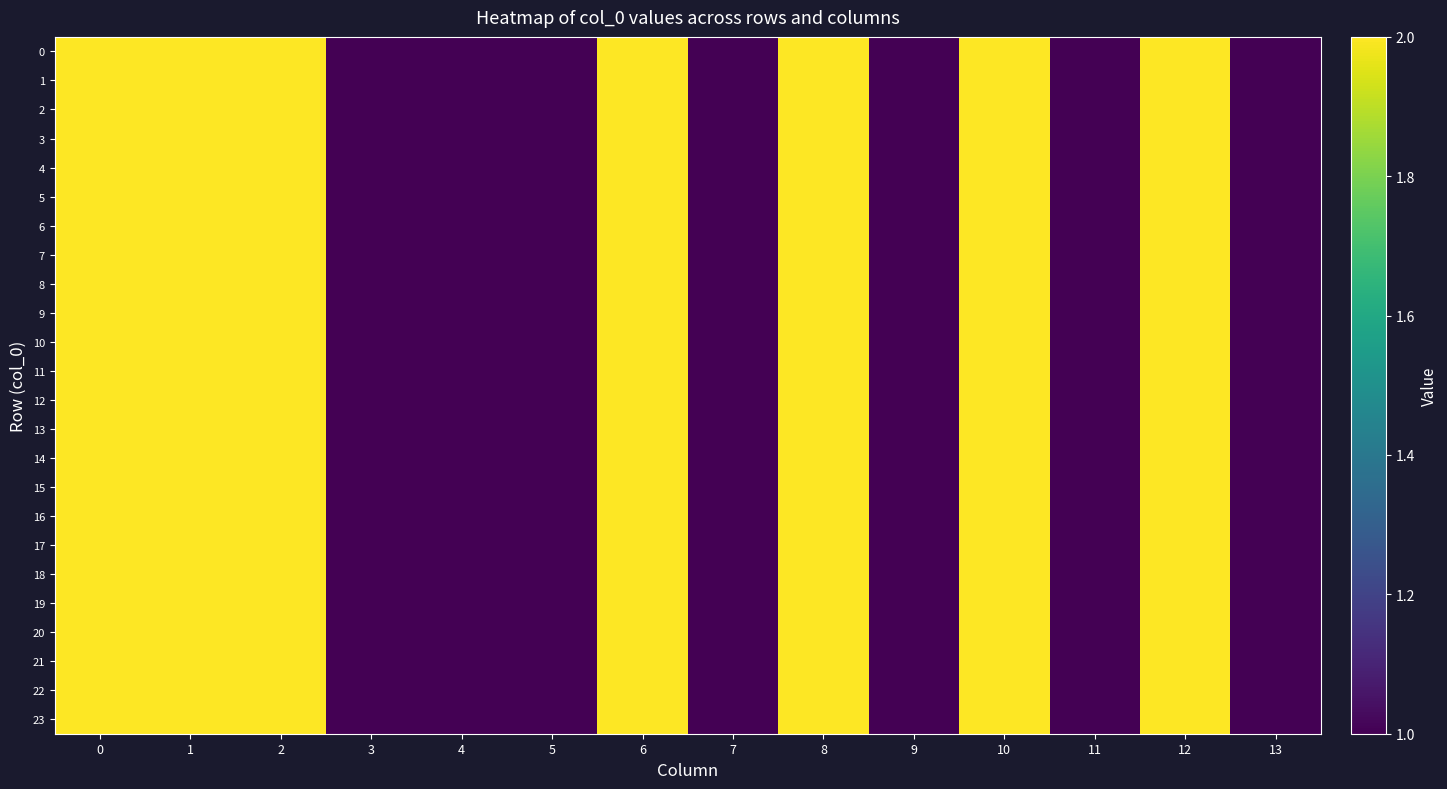

Reading left to right, what are all the values shown in this chart?

0: 0=2	1=2	2=2	3=1	4=1	5=1	6=2	7=1	8=2	9=1	10=2	11=1	12=2	13=1
1: 0=2	1=2	2=2	3=1	4=1	5=1	6=2	7=1	8=2	9=1	10=2	11=1	12=2	13=1
2: 0=2	1=2	2=2	3=1	4=1	5=1	6=2	7=1	8=2	9=1	10=2	11=1	12=2	13=1
3: 0=2	1=2	2=2	3=1	4=1	5=1	6=2	7=1	8=2	9=1	10=2	11=1	12=2	13=1
4: 0=2	1=2	2=2	3=1	4=1	5=1	6=2	7=1	8=2	9=1	10=2	11=1	12=2	13=1
5: 0=2	1=2	2=2	3=1	4=1	5=1	6=2	7=1	8=2	9=1	10=2	11=1	12=2	13=1
6: 0=2	1=2	2=2	3=1	4=1	5=1	6=2	7=1	8=2	9=1	10=2	11=1	12=2	13=1
7: 0=2	1=2	2=2	3=1	4=1	5=1	6=2	7=1	8=2	9=1	10=2	11=1	12=2	13=1
8: 0=2	1=2	2=2	3=1	4=1	5=1	6=2	7=1	8=2	9=1	10=2	11=1	12=2	13=1
9: 0=2	1=2	2=2	3=1	4=1	5=1	6=2	7=1	8=2	9=1	10=2	11=1	12=2	13=1
10: 0=2	1=2	2=2	3=1	4=1	5=1	6=2	7=1	8=2	9=1	10=2	11=1	12=2	13=1
11: 0=2	1=2	2=2	3=1	4=1	5=1	6=2	7=1	8=2	9=1	10=2	11=1	12=2	13=1
12: 0=2	1=2	2=2	3=1	4=1	5=1	6=2	7=1	8=2	9=1	10=2	11=1	12=2	13=1
13: 0=2	1=2	2=2	3=1	4=1	5=1	6=2	7=1	8=2	9=1	10=2	11=1	12=2	13=1
14: 0=2	1=2	2=2	3=1	4=1	5=1	6=2	7=1	8=2	9=1	10=2	11=1	12=2	13=1
15: 0=2	1=2	2=2	3=1	4=1	5=1	6=2	7=1	8=2	9=1	10=2	11=1	12=2	13=1
16: 0=2	1=2	2=2	3=1	4=1	5=1	6=2	7=1	8=2	9=1	10=2	11=1	12=2	13=1
17: 0=2	1=2	2=2	3=1	4=1	5=1	6=2	7=1	8=2	9=1	10=2	11=1	12=2	13=1
18: 0=2	1=2	2=2	3=1	4=1	5=1	6=2	7=1	8=2	9=1	10=2	11=1	12=2	13=1
19: 0=2	1=2	2=2	3=1	4=1	5=1	6=2	7=1	8=2	9=1	10=2	11=1	12=2	13=1
20: 0=2	1=2	2=2	3=1	4=1	5=1	6=2	7=1	8=2	9=1	10=2	11=1	12=2	13=1
21: 0=2	1=2	2=2	3=1	4=1	5=1	6=2	7=1	8=2	9=1	10=2	11=1	12=2	13=1
22: 0=2	1=2	2=2	3=1	4=1	5=1	6=2	7=1	8=2	9=1	10=2	11=1	12=2	13=1
23: 0=2	1=2	2=2	3=1	4=1	5=1	6=2	7=1	8=2	9=1	10=2	11=1	12=2	13=1